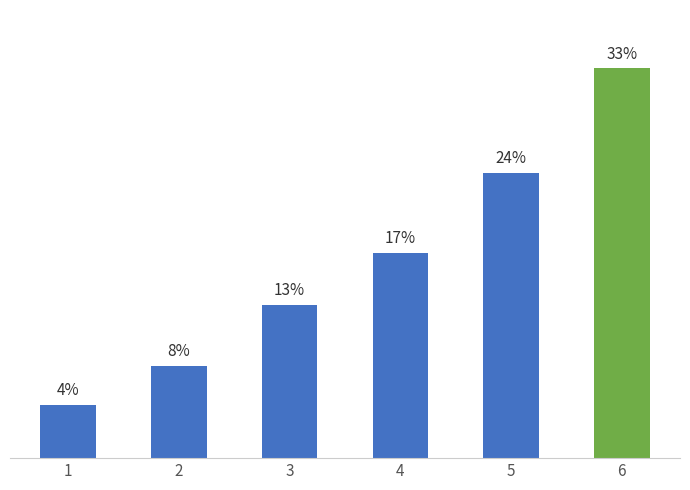

Reading left to right, transcribe all the data shown in this chart.

4.5	7.8	13.0	17.4	24.2	33.0